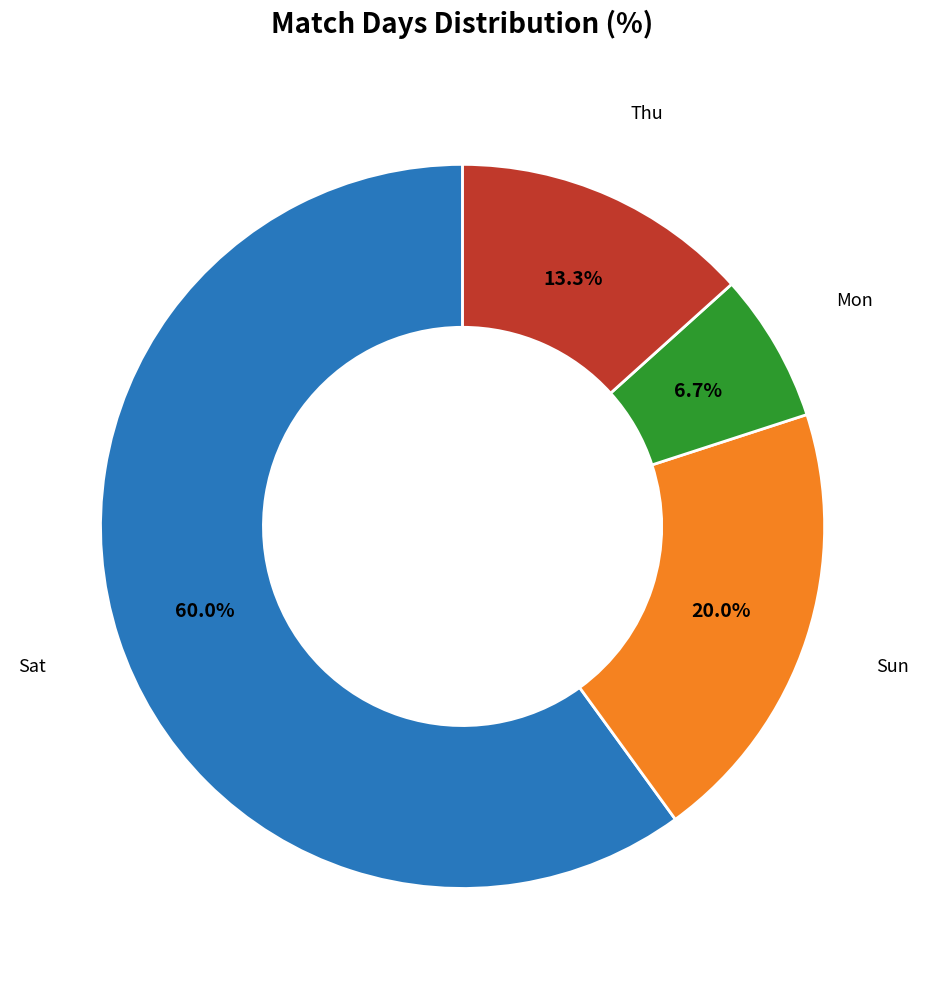

Is there a majority slice in this chart?

Yes